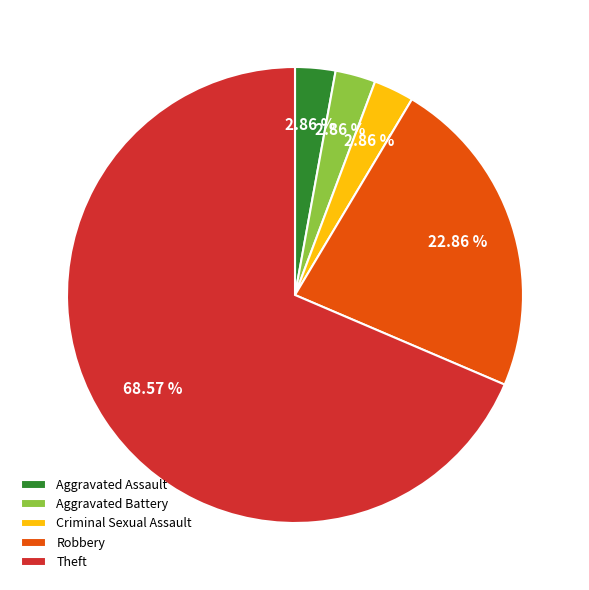

Do Criminal Sexual Assault and Aggravated Battery together represent more than half of the pie?

No